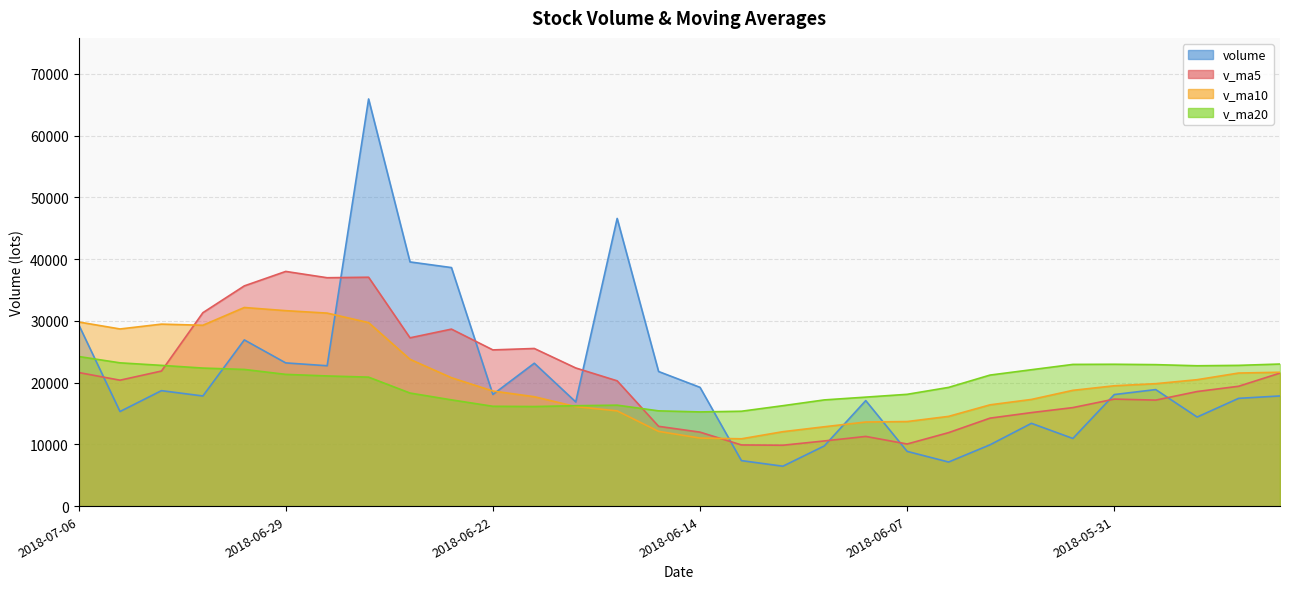

What is the difference between the highest and lowest values at 2018-06-08?

6366.4